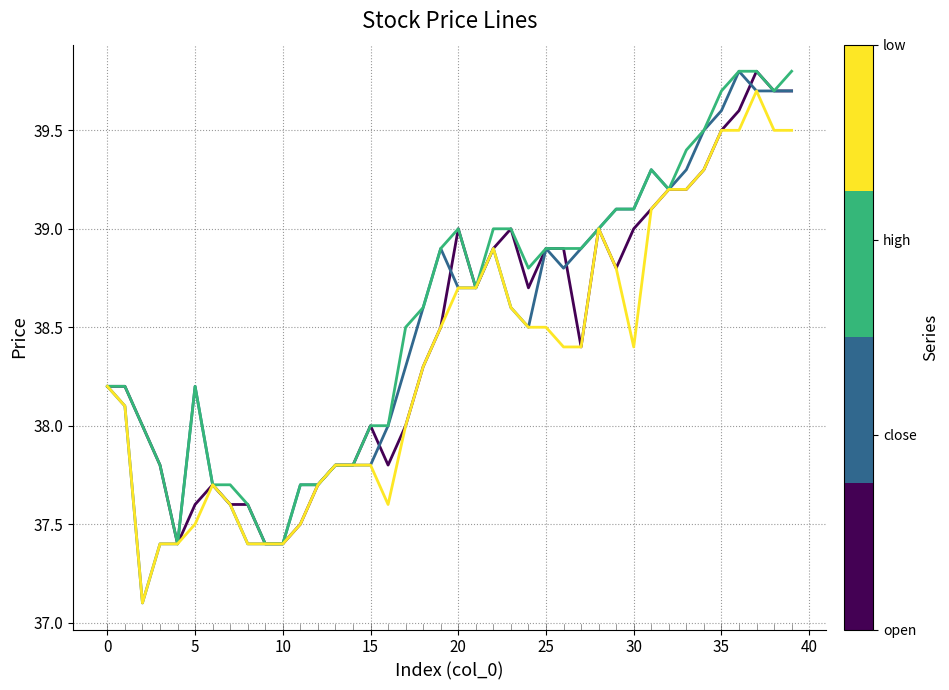

What is the minimum value shown in the chart?

37.1